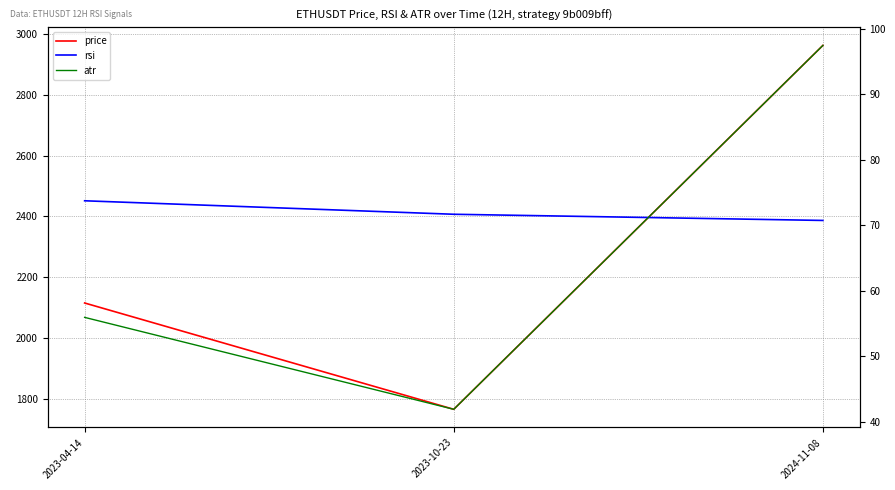

Reading left to right, what are all the values shown in this chart?

price: 2023-04-14=2115.7	2023-10-23=1766.3	2024-11-08=2962.1
rsi: 2023-04-14=73.8	2023-10-23=71.7	2024-11-08=70.8
atr: 2023-04-14=56.0	2023-10-23=41.9	2024-11-08=97.5